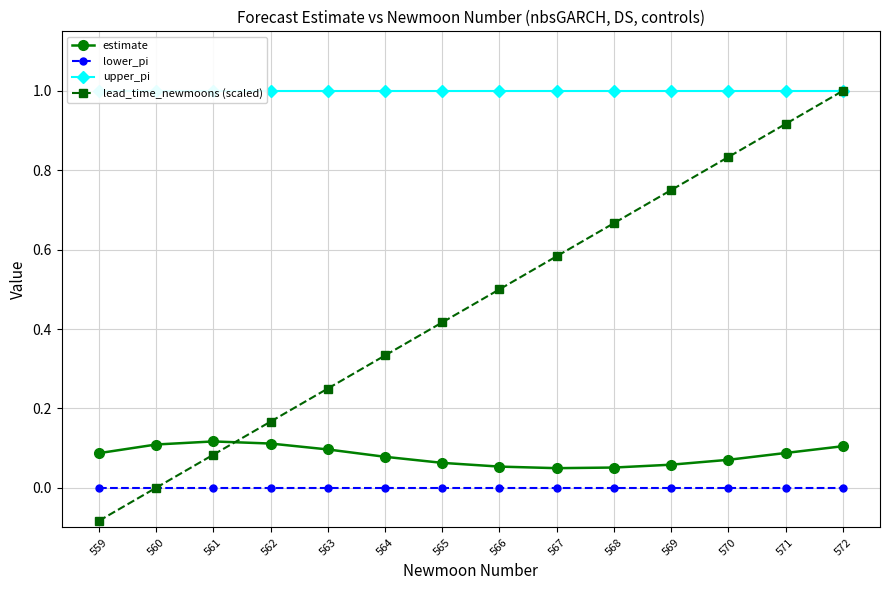

The lower_pi series shows 0.0 at 564. True or false?

True